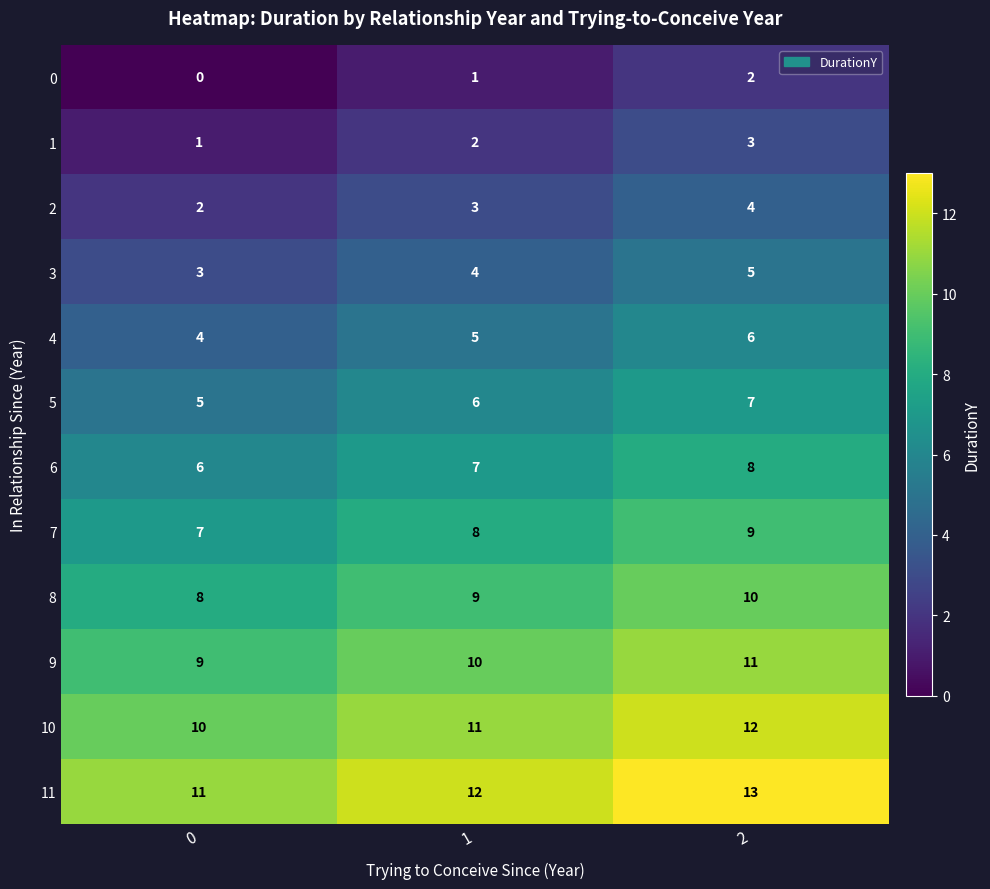

Is it true that 5 equals 8 at 1?

False